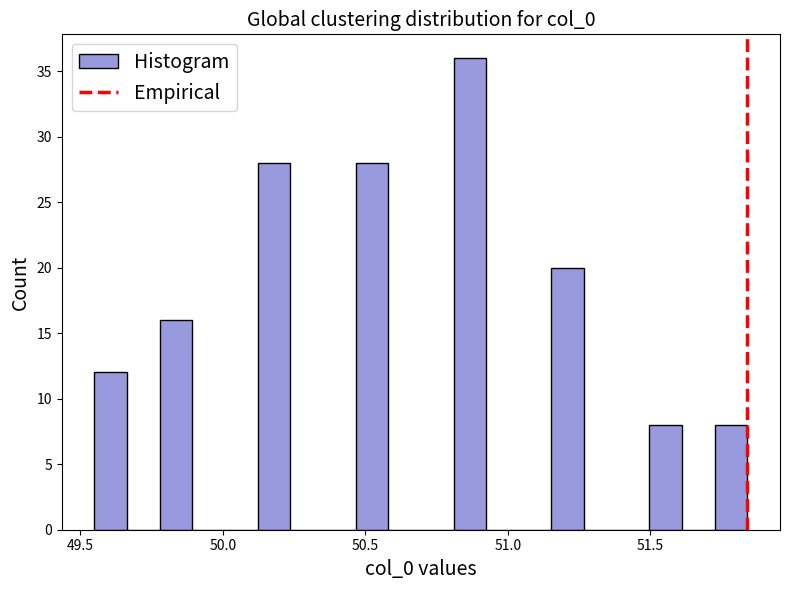

Read against the x-axis, roughly where is the centre of the tallest bar?

50.85